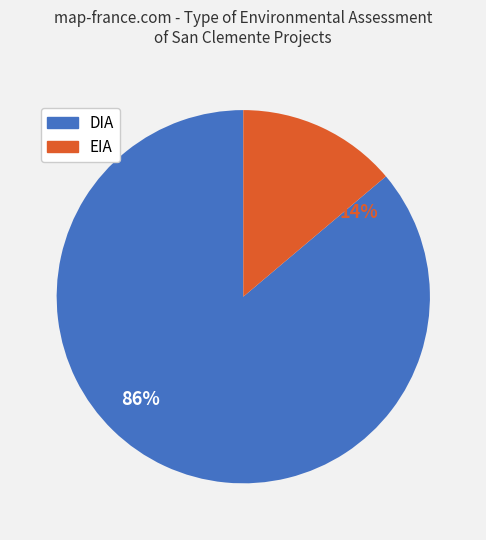

Does any single category account for the majority?

Yes